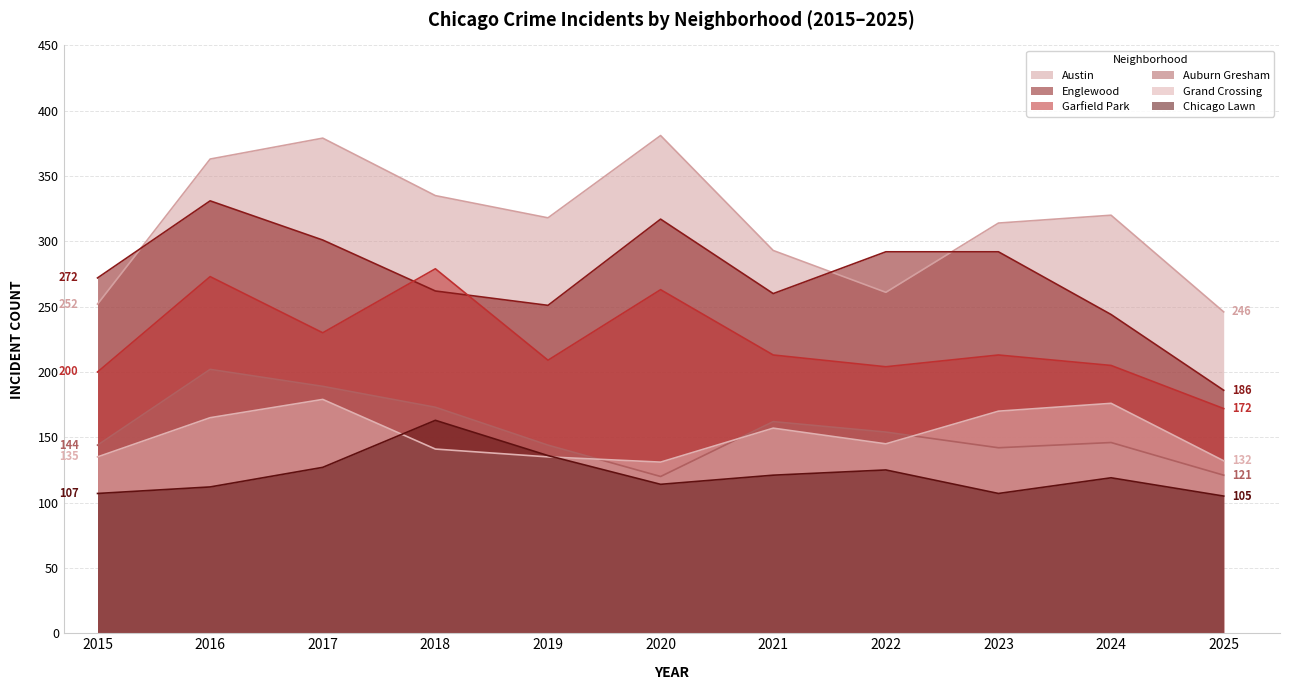

Between 2015 and 2016, which series saw the biggest shift?

Austin